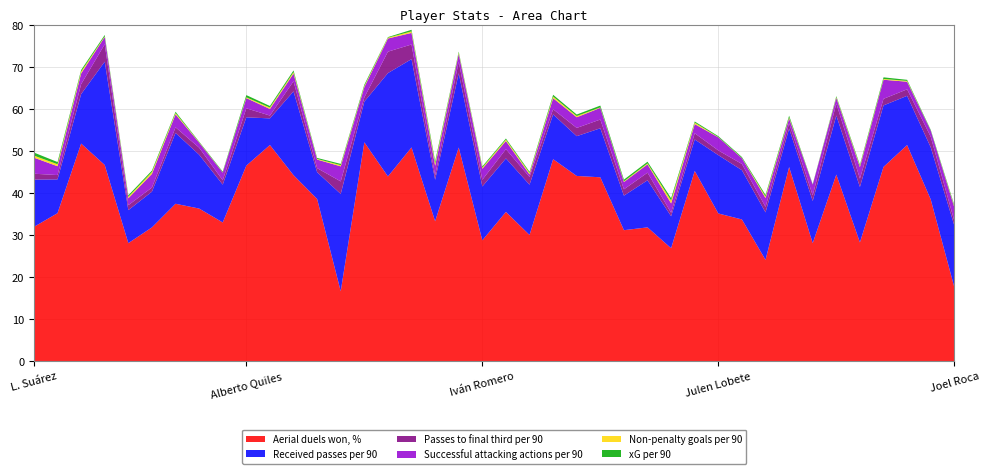

Reading right to left, transcribe all the data shown in this chart.

Received passes per 90: Joel Roca=14.7	Carlos Fernández=12.4	Fer Niño=11.7	Douglas Aurélio=14.6	S. Baždar=13.2	Jesús de Miguel=14.1	Dani Escriche=10.0	Enric Gallego=9.2	Urko Izeta=11.3	Edu Espiau=11.7	Julen Lobete=13.9	Eneko Jauregi=7.5	M. Uzuni=7.6	Jon Karrikaburu=11.2	Iván Barbero=8.2	J. Otero=11.7	L. Boyé=9.5	Ivan Azón=10.7	Sergi Enrich=12.0	Dioni=12.7	Iván Romero=12.8	Jorge Pascual=17.7	Juan Carlos Arana=9.9	Léo Baptistão=21.0	Lucas Pérez=24.6	Jon Bautista=9.7	Isra Suero=23.2	G. Valles=6.4	A. Álvarez=19.9	Chris Ramos=6.3	Alberto Quiles=11.5	Nacho Quintana=9.0	Juanma García=12.8	José Luis Morales=16.9	Patrick Soko=8.5	Antonio Casas=7.8	Curro Sánchez=24.6	J. Panichelli=11.8	Alemão=8.0	L. Suárez=11.2
Passes to final third per 90: Joel Roca=1.1	Carlos Fernández=2.5	Fer Niño=1.6	Douglas Aurélio=1.6	S. Baždar=2.0	Jesús de Miguel=2.9	Dani Escriche=1.3	Enric Gallego=1.3	Urko Izeta=1.3	Edu Espiau=1.5	Julen Lobete=1.1	Eneko Jauregi=1.5	M. Uzuni=0.8	Jon Karrikaburu=1.8	Iván Barbero=1.5	J. Otero=2.1	L. Boyé=2.0	Ivan Azón=1.2	Sergi Enrich=1.8	Dioni=2.2	Iván Romero=1.6	Jorge Pascual=2.7	Juan Carlos Arana=1.0	Léo Baptistão=3.5	Lucas Pérez=5.1	Jon Bautista=1.0	Isra Suero=3.0	G. Valles=1.0	A. Álvarez=2.4	Chris Ramos=0.7	Alberto Quiles=2.1	Nacho Quintana=1.0	Juanma García=1.7	José Luis Morales=1.3	Patrick Soko=1.0	Antonio Casas=1.2	Curro Sánchez=4.1	J. Panichelli=2.4	Alemão=1.0	L. Suárez=1.4
Successful attacking actions per 90: Joel Roca=3.2	Carlos Fernández=1.4	Fer Niño=1.8	Douglas Aurélio=4.5	S. Baždar=2.7	Jesús de Miguel=1.3	Dani Escriche=2.5	Enric Gallego=1.1	Urko Izeta=2.1	Edu Espiau=1.4	Julen Lobete=3.1	Eneko Jauregi=2.2	M. Uzuni=2.2	Jon Karrikaburu=2.0	Iván Barbero=1.7	J. Otero=2.8	L. Boyé=2.5	Ivan Azón=2.6	Sergi Enrich=0.6	Dioni=1.9	Iván Romero=2.6	Jorge Pascual=1.9	Juan Carlos Arana=2.3	Léo Baptistão=2.8	Lucas Pérez=3.1	Jon Bautista=2.5	Isra Suero=3.6	G. Valles=2.0	A. Álvarez=1.8	Chris Ramos=1.6	Alberto Quiles=2.4	Nacho Quintana=1.8	Juanma García=1.2	José Luis Morales=3.1	Patrick Soko=3.2	Antonio Casas=1.6	Curro Sánchez=1.8	J. Panichelli=2.5	Alemão=2.1	L. Suárez=3.8
Aerial duels won, %: Joel Roca=17.6	Carlos Fernández=38.5	Fer Niño=51.5	Douglas Aurélio=46.3	S. Baždar=28.3	Jesús de Miguel=44.4	Dani Escriche=28.1	Enric Gallego=46.2	Urko Izeta=24.1	Edu Espiau=33.8	Julen Lobete=35.2	Eneko Jauregi=45.3	M. Uzuni=26.9	Jon Karrikaburu=31.9	Iván Barbero=31.2	J. Otero=43.8	L. Boyé=44.1	Ivan Azón=48.1	Sergi Enrich=30.1	Dioni=35.6	Iván Romero=28.8	Jorge Pascual=50.9	Juan Carlos Arana=33.3	Léo Baptistão=50.9	Lucas Pérez=44.0	Jon Bautista=52.1	Isra Suero=16.7	G. Valles=38.6	A. Álvarez=44.3	Chris Ramos=51.5	Alberto Quiles=46.6	Nacho Quintana=33.0	Juanma García=36.4	José Luis Morales=37.5	Patrick Soko=31.9	Antonio Casas=28.1	Curro Sánchez=46.7	J. Panichelli=51.8	Alemão=35.3	L. Suárez=32.0
Non-penalty goals per 90: Joel Roca=0.2	Carlos Fernández=0.0	Fer Niño=0.2	Douglas Aurélio=0.2	S. Baždar=0.2	Jesús de Miguel=0.2	Dani Escriche=0.0	Enric Gallego=0.2	Urko Izeta=0.4	Edu Espiau=0.1	Julen Lobete=0.1	Eneko Jauregi=0.3	M. Uzuni=0.7	Jon Karrikaburu=0.2	Iván Barbero=0.2	J. Otero=0.1	L. Boyé=0.3	Ivan Azón=0.4	Sergi Enrich=0.3	Dioni=0.3	Iván Romero=0.3	Jorge Pascual=0.3	Juan Carlos Arana=0.5	Léo Baptistão=0.4	Lucas Pérez=0.2	Jon Bautista=0.2	Isra Suero=0.3	G. Valles=0.1	A. Álvarez=0.3	Chris Ramos=0.3	Alberto Quiles=0.2	Nacho Quintana=0.1	Juanma García=0.1	José Luis Morales=0.3	Patrick Soko=0.5	Antonio Casas=0.3	Curro Sánchez=0.1	J. Panichelli=0.4	Alemão=0.5	L. Suárez=0.5
xG per 90: Joel Roca=0.3	Carlos Fernández=0.2	Fer Niño=0.3	Douglas Aurélio=0.4	S. Baždar=0.3	Jesús de Miguel=0.2	Dani Escriche=0.1	Enric Gallego=0.4	Urko Izeta=0.4	Edu Espiau=0.2	Julen Lobete=0.2	Eneko Jauregi=0.3	M. Uzuni=0.5	Jon Karrikaburu=0.4	Iván Barbero=0.4	J. Otero=0.4	L. Boyé=0.4	Ivan Azón=0.4	Sergi Enrich=0.3	Dioni=0.3	Iván Romero=0.3	Jorge Pascual=0.3	Juan Carlos Arana=0.6	Léo Baptistão=0.4	Lucas Pérez=0.1	Jon Bautista=0.3	Isra Suero=0.3	G. Valles=0.2	A. Álvarez=0.4	Chris Ramos=0.4	Alberto Quiles=0.5	Nacho Quintana=0.2	Juanma García=0.1	José Luis Morales=0.3	Patrick Soko=0.3	Antonio Casas=0.3	Curro Sánchez=0.3	J. Panichelli=0.4	Alemão=0.5	L. Suárez=0.7